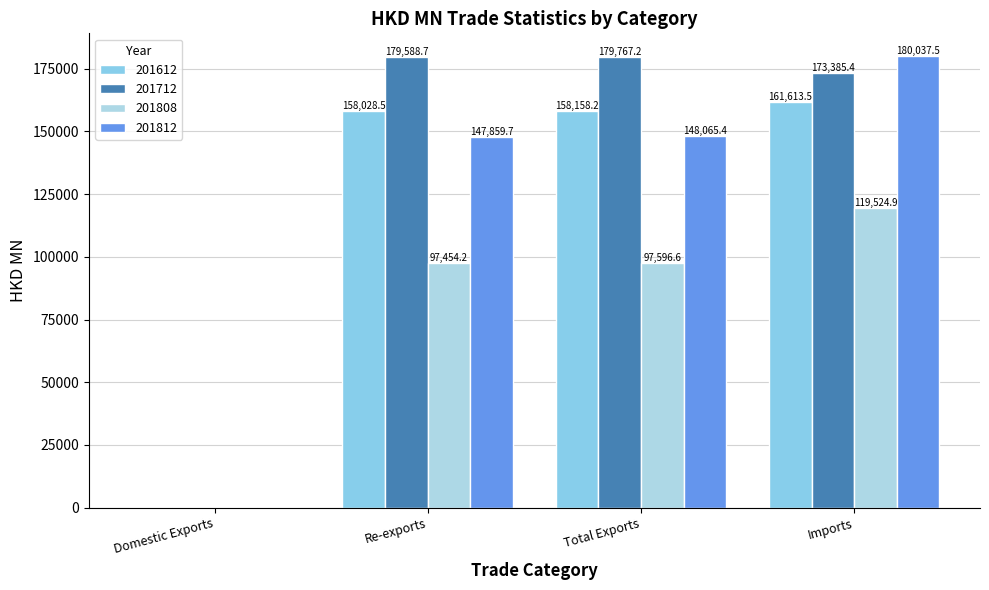

Which series changed the most between Re-exports and Total Exports?

201812